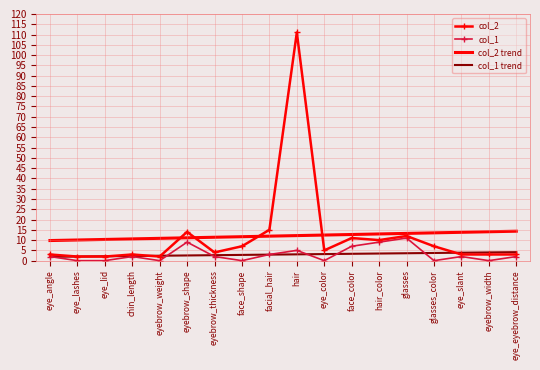

True or false: col_1 has more than 1 points higher than both neighbors.

True